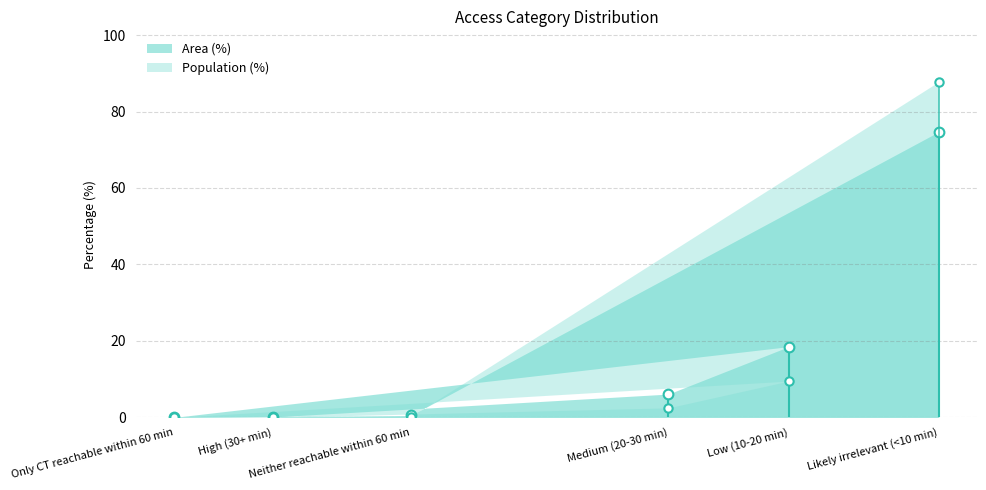

At Medium (20-30 min), list the series in order from largest to smallest.

Area (%), Population (%)